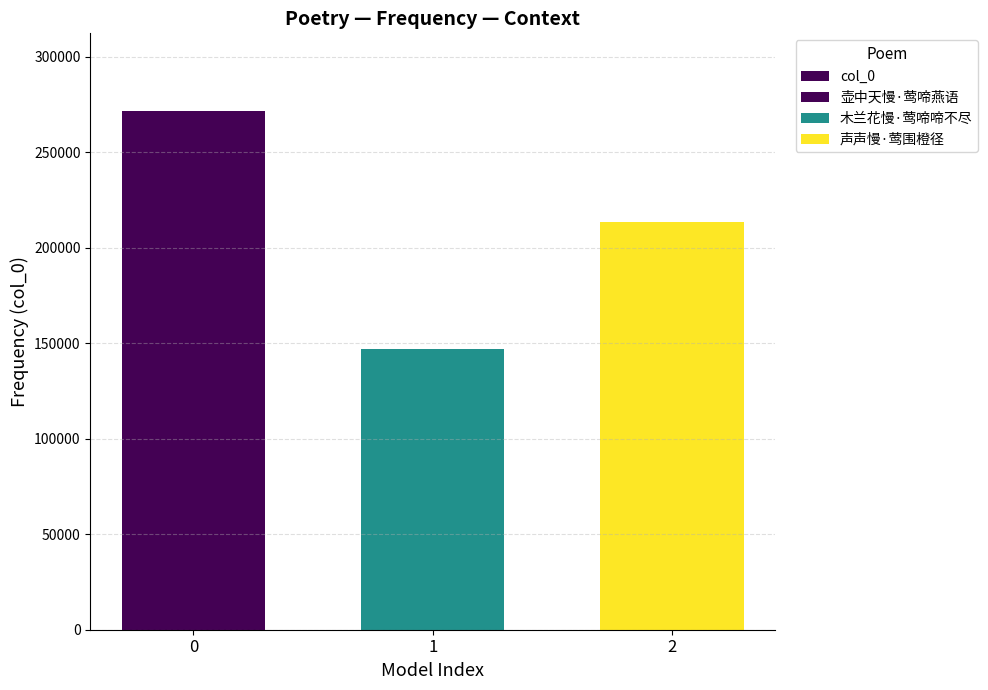

Reading left to right, list all the values displayed in this chart.

0=271565	1=146952	2=213666